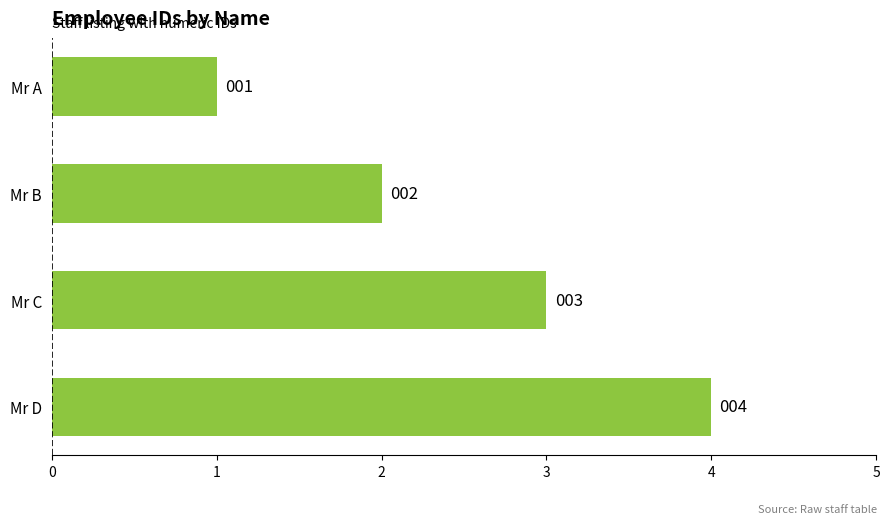

Is it true that the value at Mr C is 3?

True